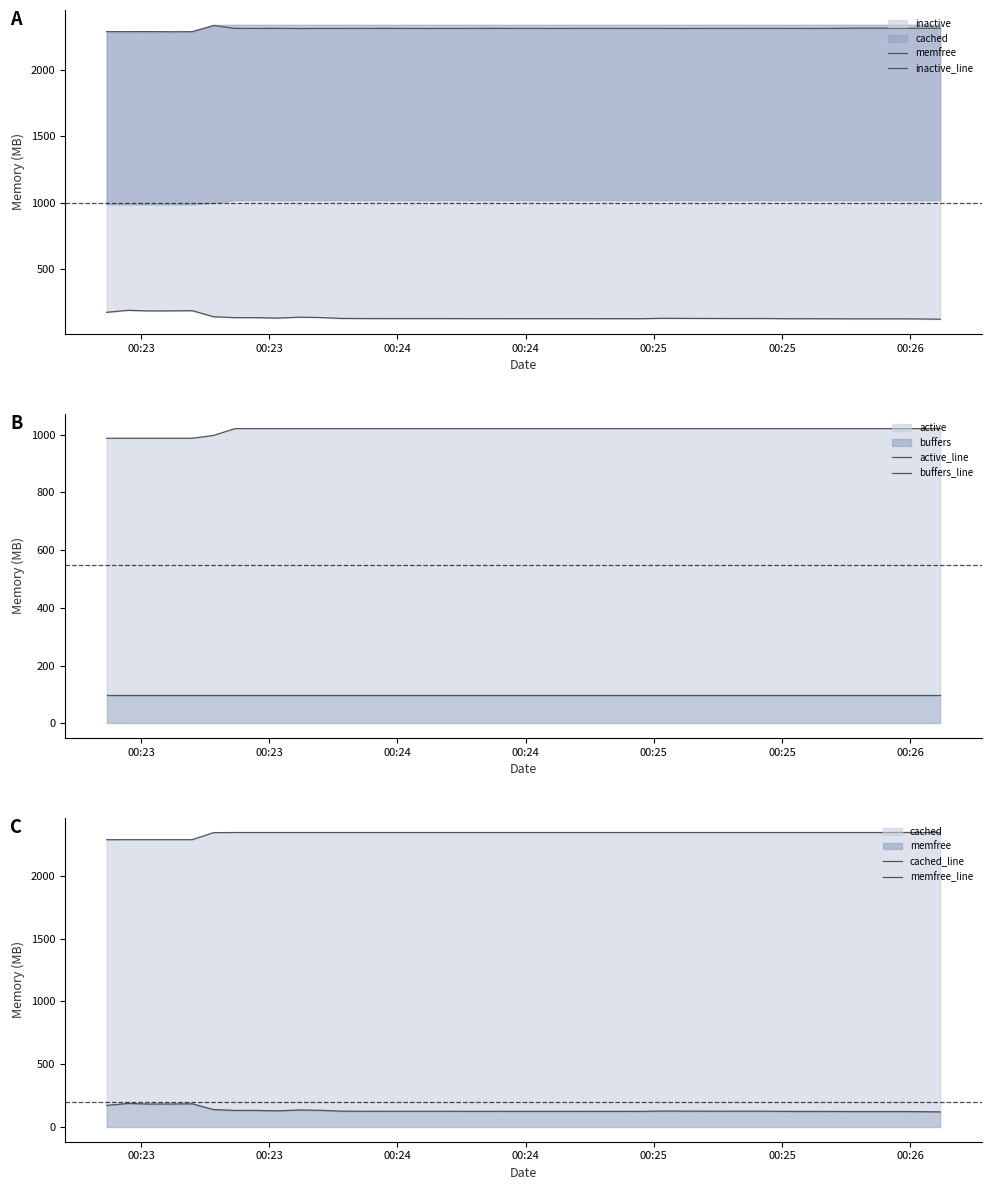

Reading right to left, what are all the values shown in this chart?

memfree: 121.3	123.4	124.4	124.2	124.2	124.9	125.2	125.1	126.6	126.8	126.8	127.0	127.5	128.2	125.3	125.5	125.5	125.7	125.7	125.7	125.7	125.9	125.9	126.2	126.2	126.2	126.2	126.4	127.1	134.0	136.7	129.7	133.2	133.2	140.1	185.8	184.2	183.7	188.4	173.3
inactive_line: 2316.5	2316.7	2316.6	2317.2	2317.1	2315.3	2314.9	2315.4	2315.2	2315.2	2315.1	2315.0	2314.5	2315.2	2315.2	2315.1	2315.3	2315.2	2314.7	2315.3	2315.2	2315.6	2315.1	2314.9	2314.5	2315.0	2315.6	2315.2	2315.0	2314.8	2314.4	2315.5	2315.4	2315.2	2337.5	2290.6	2290.2	2291.2	2291.0	2290.8
active_line: 1021.2	1021.2	1021.2	1021.2	1021.2	1021.2	1021.2	1021.2	1021.2	1021.2	1021.2	1021.2	1021.2	1021.2	1021.2	1021.2	1021.2	1021.2	1021.2	1021.2	1021.2	1021.2	1021.2	1021.2	1021.2	1021.2	1021.2	1021.2	1021.2	1021.2	1021.2	1021.2	1021.2	1021.2	997.6	987.8	987.8	987.8	987.8	987.8
buffers_line: 97.5	97.5	97.5	97.5	97.5	97.5	97.5	97.5	97.5	97.5	97.5	97.5	97.5	97.5	97.5	97.5	97.5	97.5	97.5	97.5	97.5	97.5	97.5	97.5	97.5	97.5	97.5	97.5	97.5	97.5	97.5	97.5	97.5	97.5	97.5	97.5	97.5	97.5	97.5	97.5
cached_line: 2343.2	2343.2	2343.2	2343.2	2343.2	2343.2	2343.2	2343.2	2343.2	2343.2	2343.2	2343.2	2343.2	2343.2	2343.2	2343.2	2343.2	2343.2	2343.2	2343.2	2343.2	2343.2	2343.2	2343.2	2343.2	2343.2	2343.2	2343.2	2343.2	2343.2	2343.2	2343.2	2343.2	2343.2	2342.0	2286.0	2286.0	2286.0	2286.0	2285.9
memfree_line: 121.3	123.4	124.4	124.2	124.2	124.9	125.2	125.1	126.6	126.8	126.8	127.0	127.5	128.2	125.3	125.5	125.5	125.7	125.7	125.7	125.7	125.9	125.9	126.2	126.2	126.2	126.2	126.4	127.1	134.0	136.7	129.7	133.2	133.2	140.1	185.8	184.2	183.7	188.4	173.3